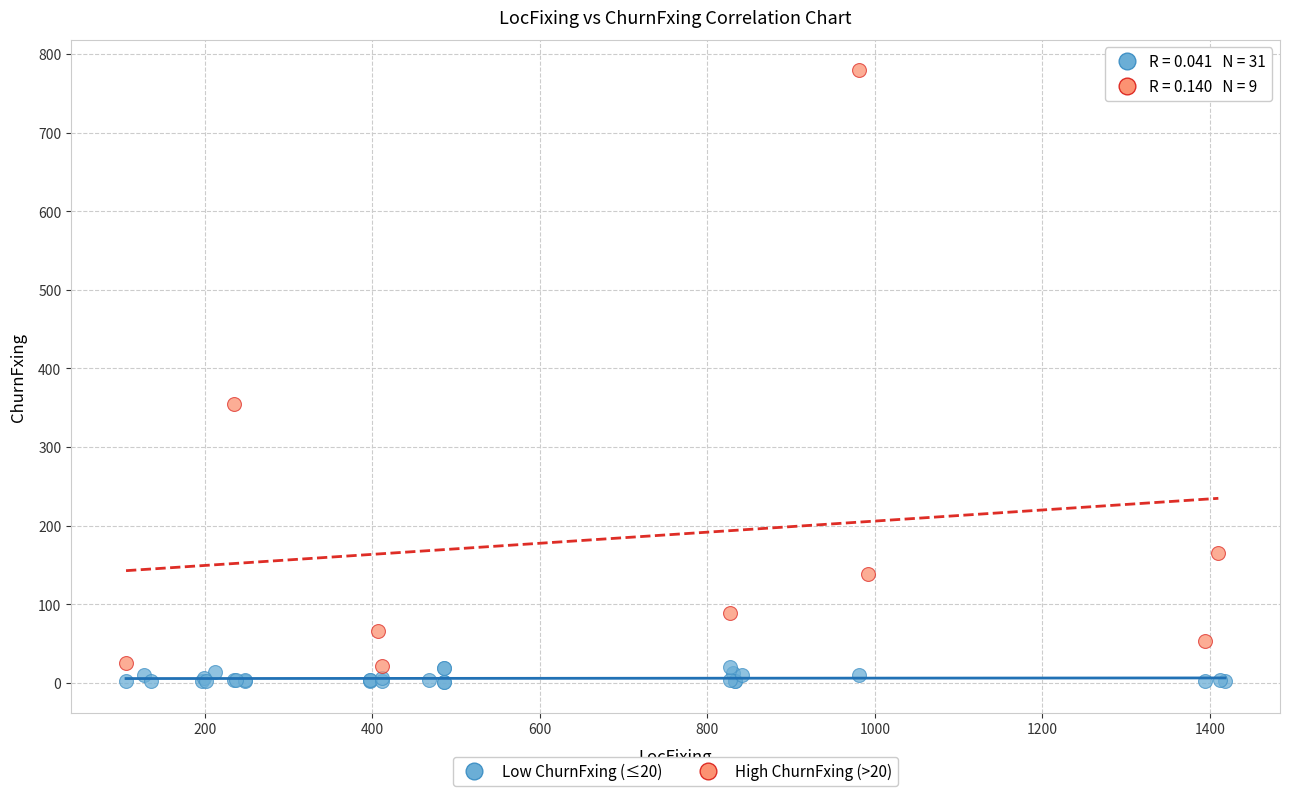

Which series reaches the minimum Y coordinate?

Low ChurnFxing (≤20)